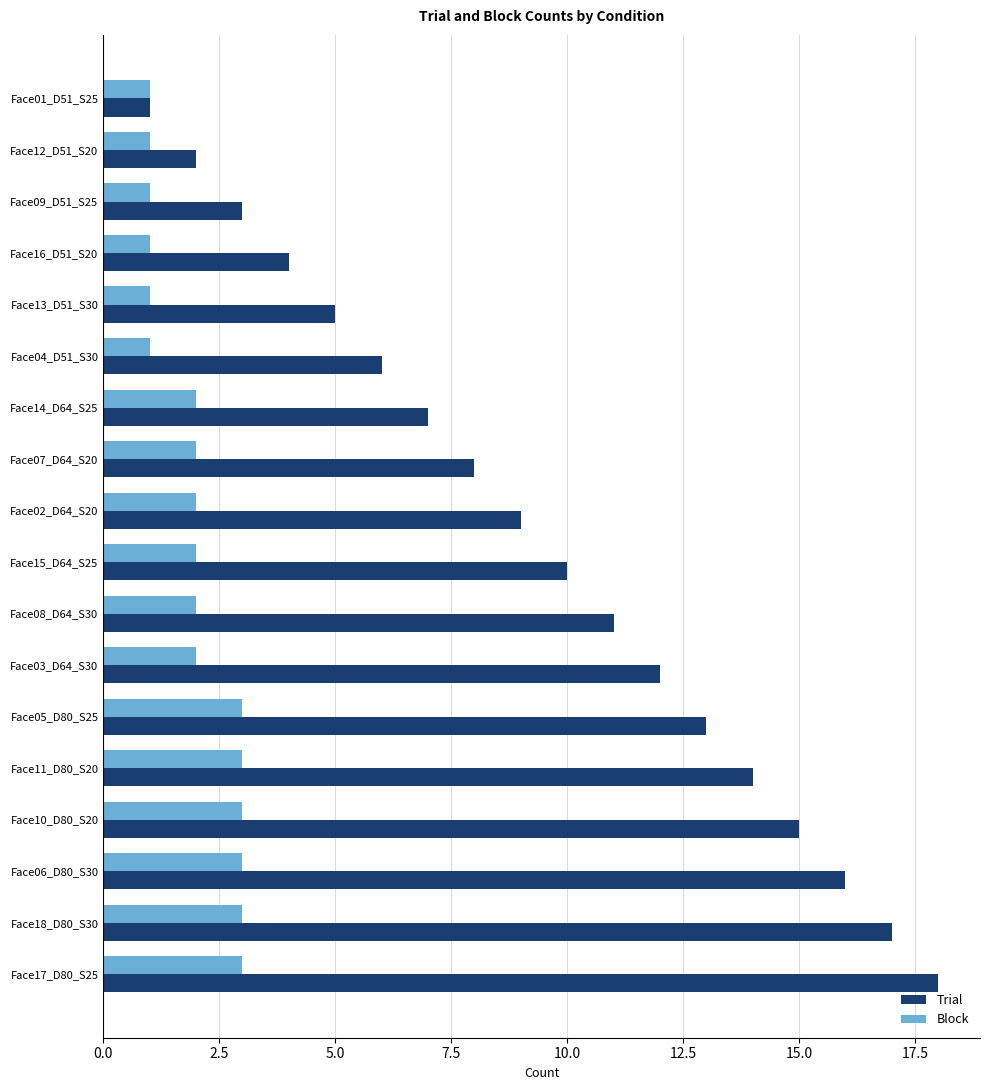

Count the number of categories in the chart.

18